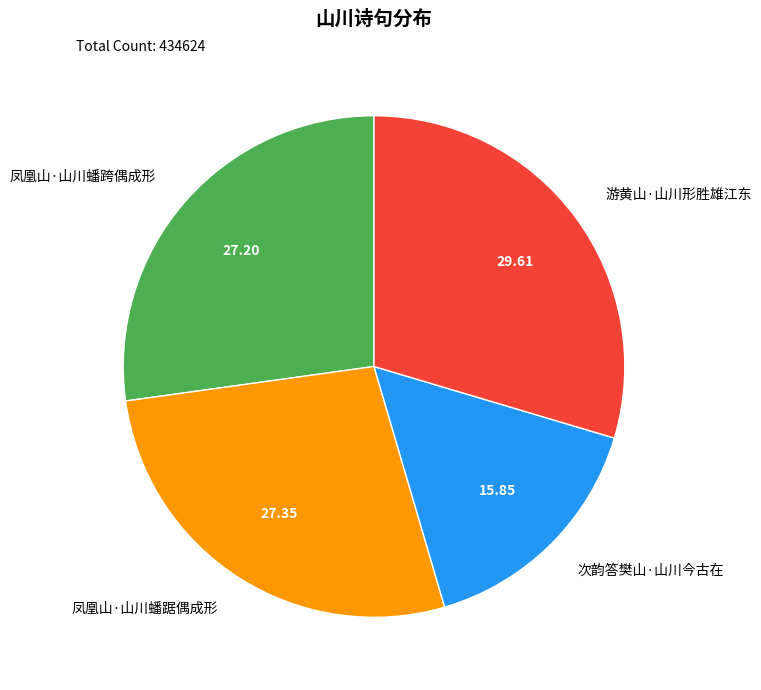

How many slices are in this pie chart?

4